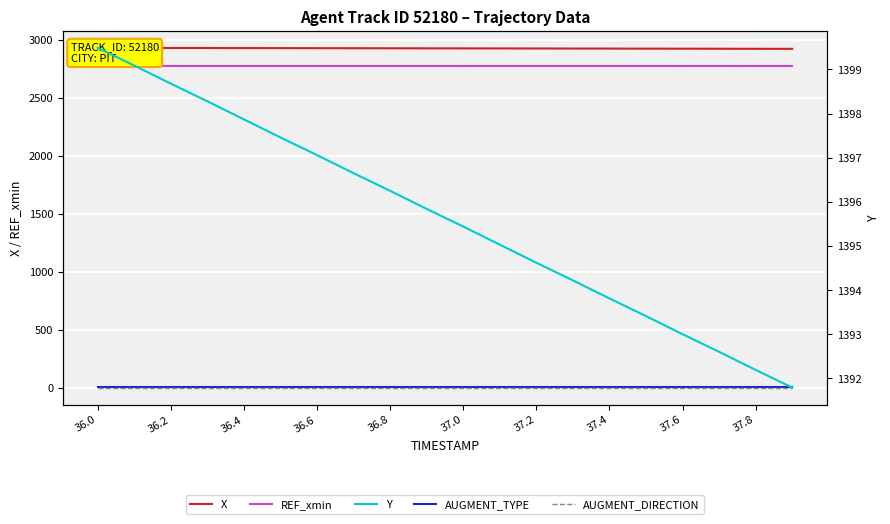

Rank the series at 13 from lowest to highest value.

AUGMENT_DIRECTION, AUGMENT_TYPE, Y, REF_xmin, X